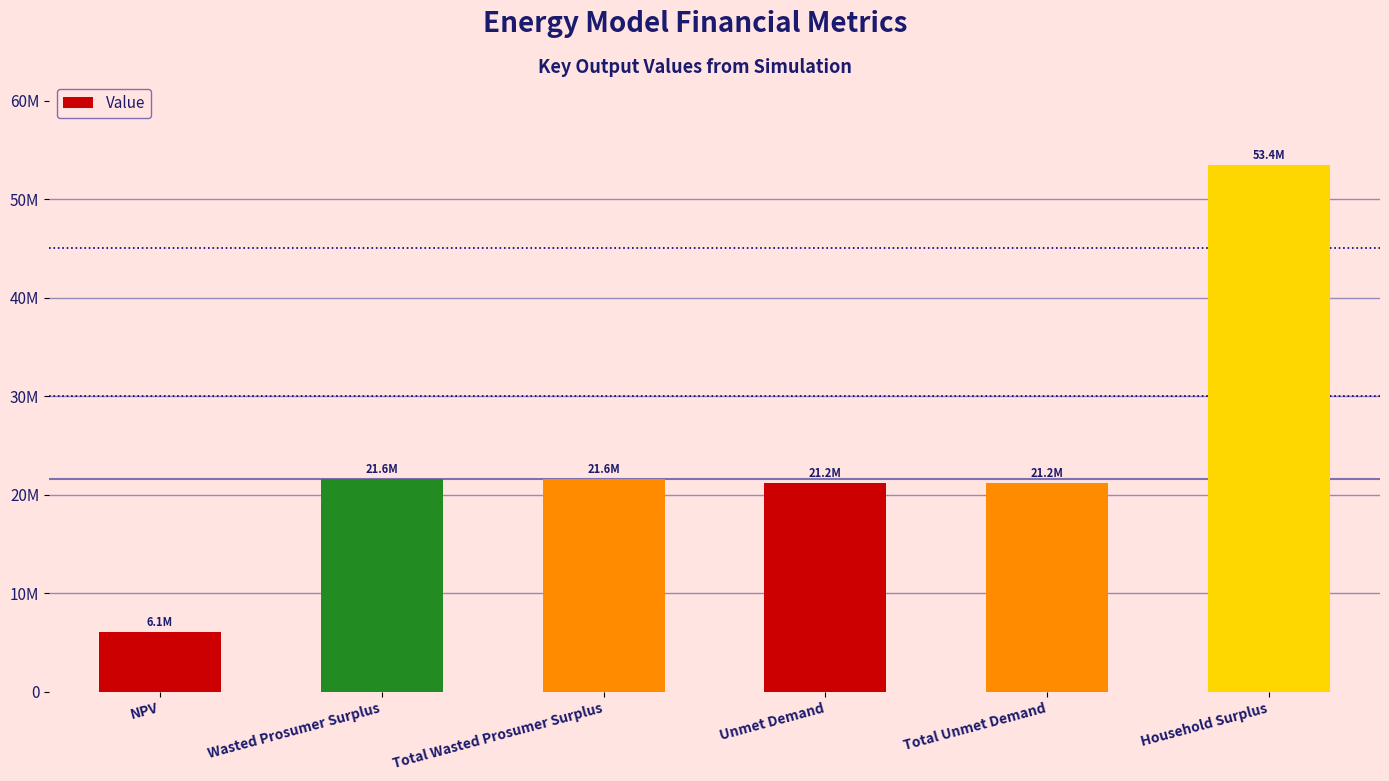

What is the change in value from Total Wasted Prosumer Surplus to Household Surplus?

+31825576.5